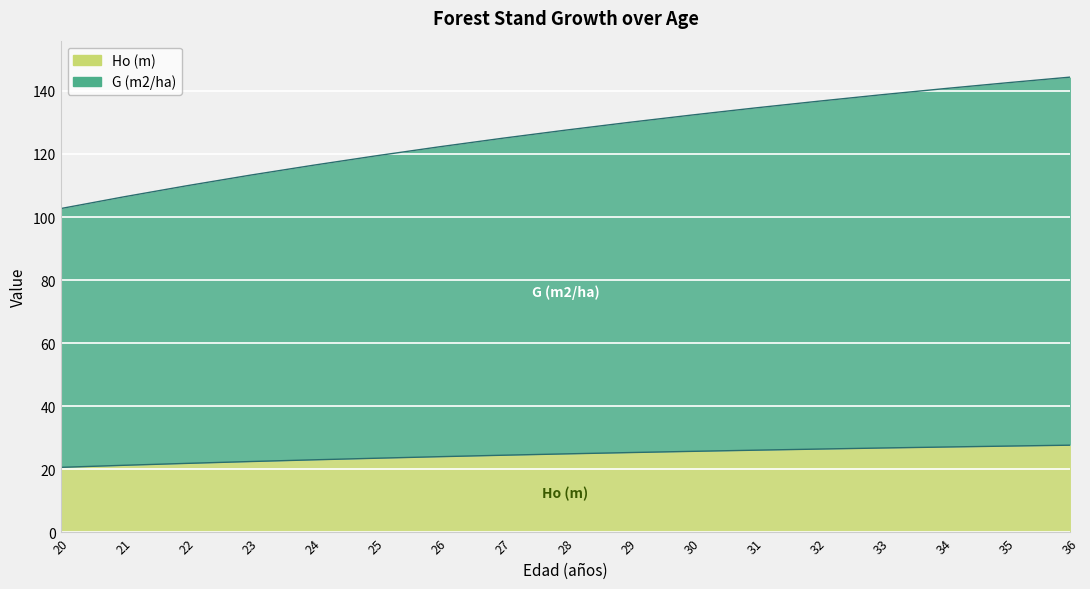

True or false: Ho (m) has more than 0 interior local peaks.

False